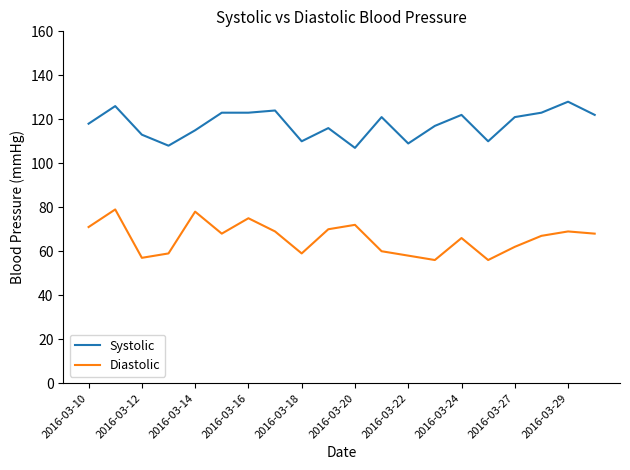

What is the difference between the maximum and minimum values in the Diastolic series?

23